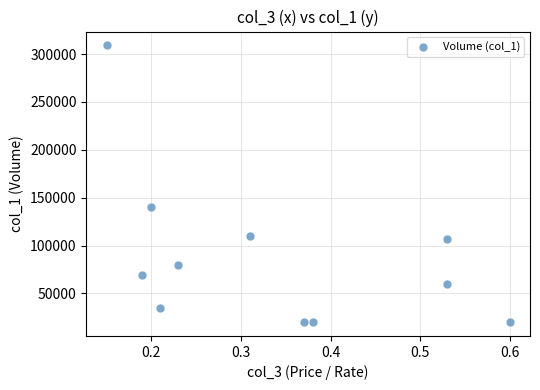

What is the range of Y values (max minus min)?

289000